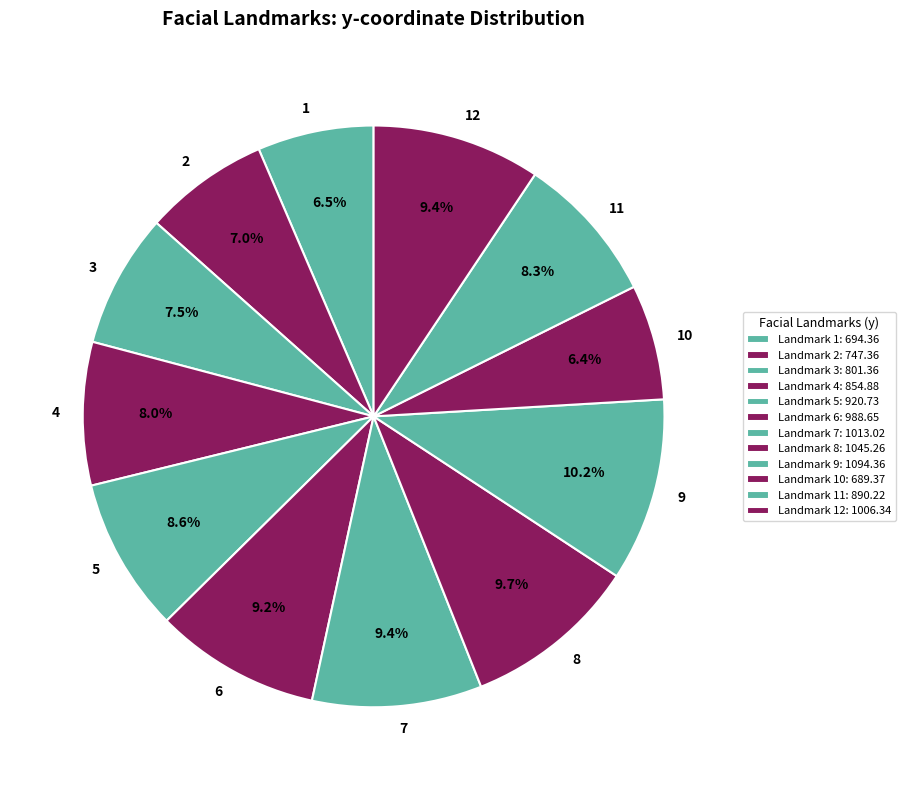

Is there any slice that represents more than half of the pie?

No